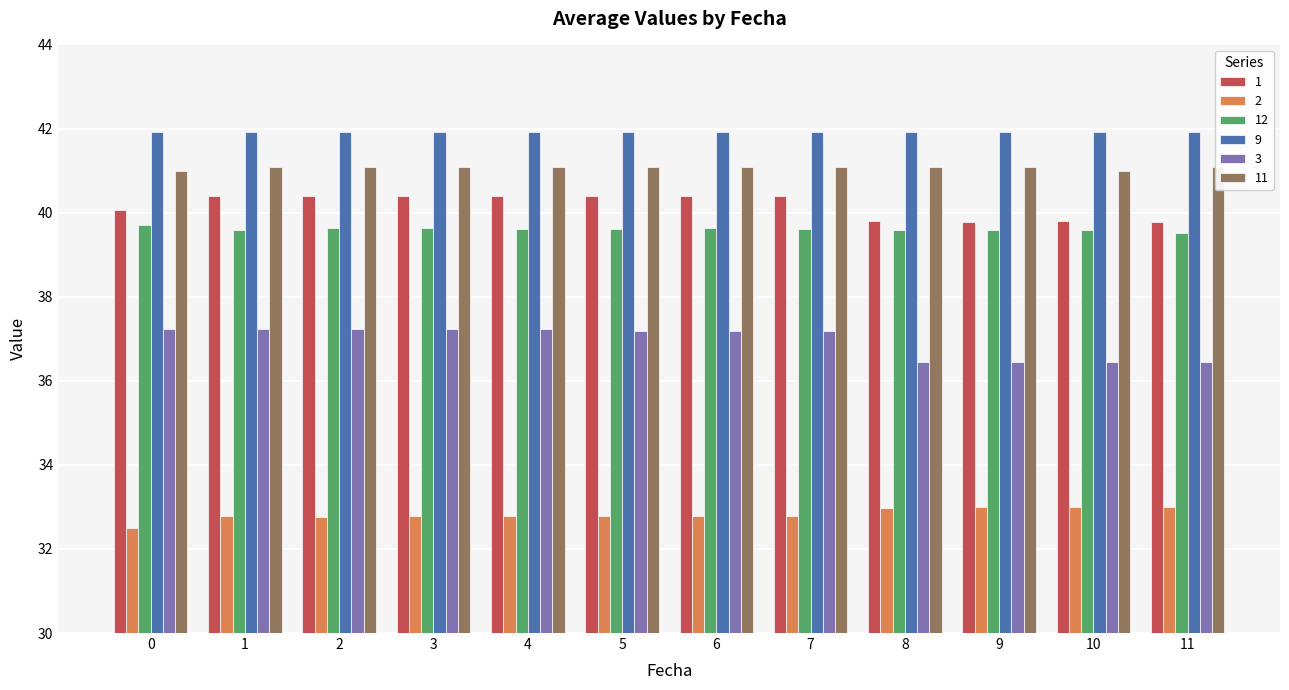

At 2, list the series in order from largest to smallest.

9, 11, 1, 12, 3, 2